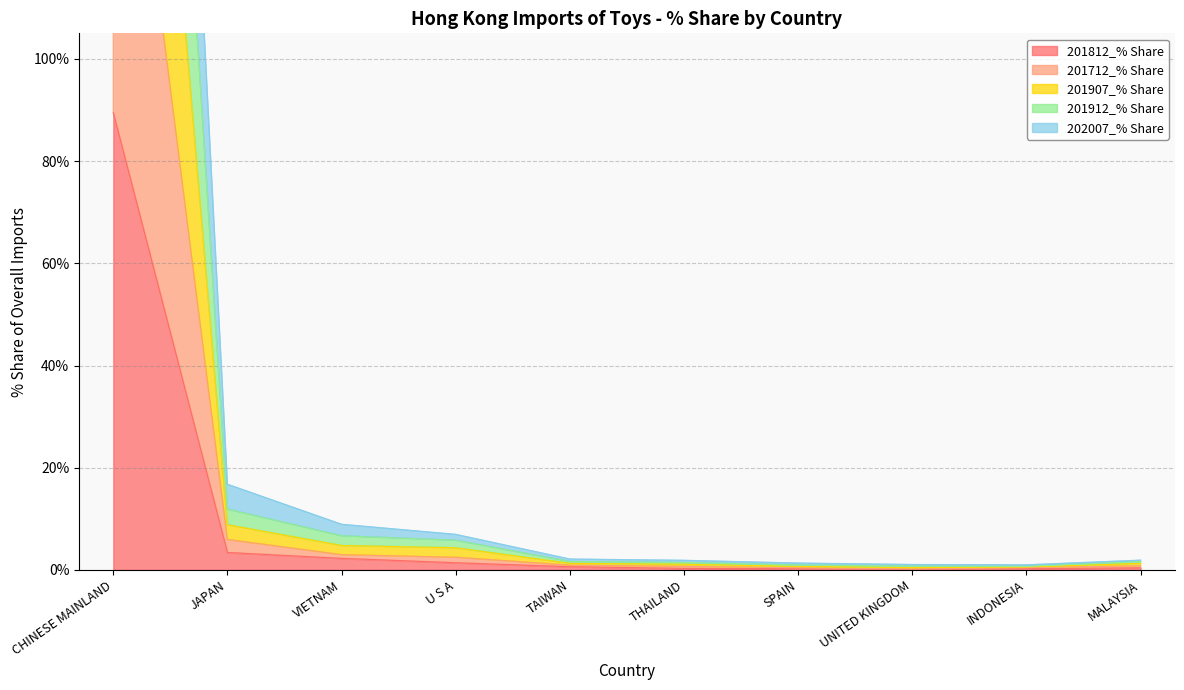

At which label does 201812_% Share reach its peak?

CHINESE MAINLAND